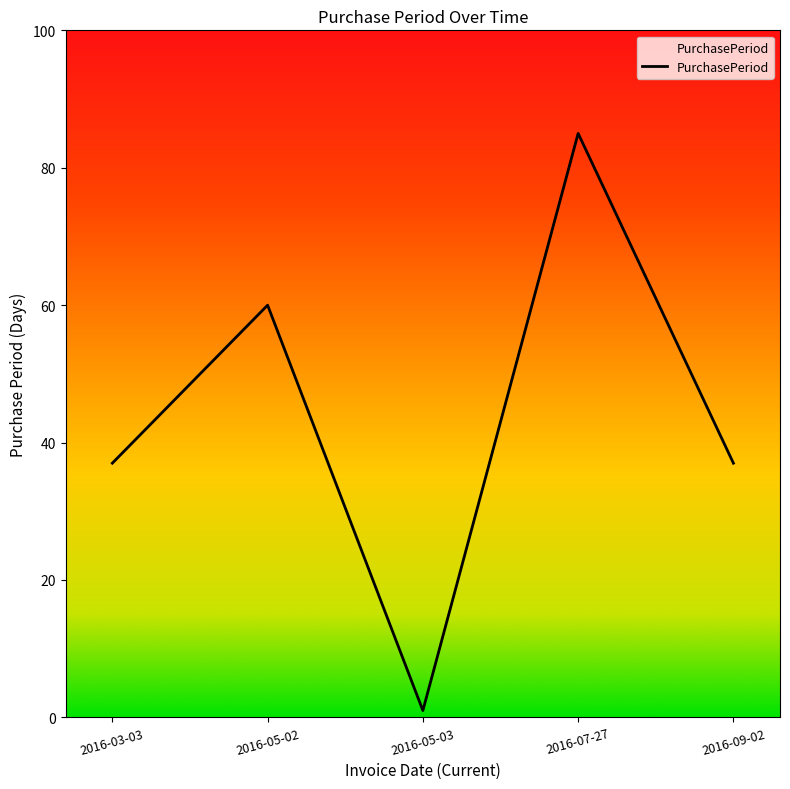

Which has a higher value, 2016-07-27 or 2016-05-02?

2016-07-27